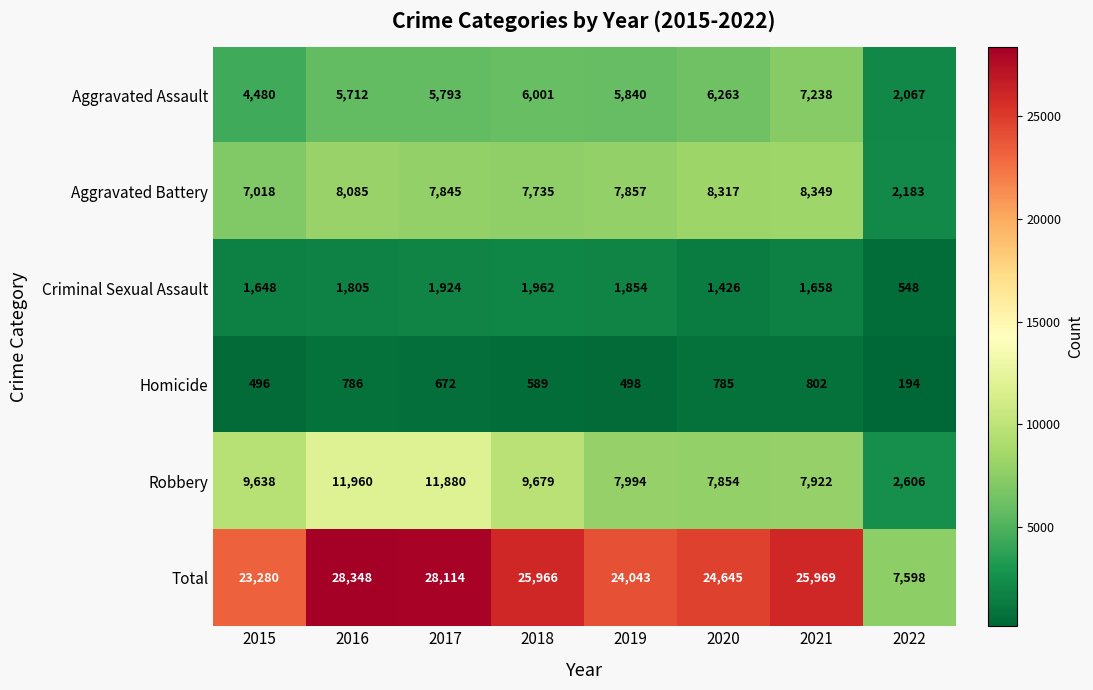

Which label corresponds to the largest value in the chart?

2016